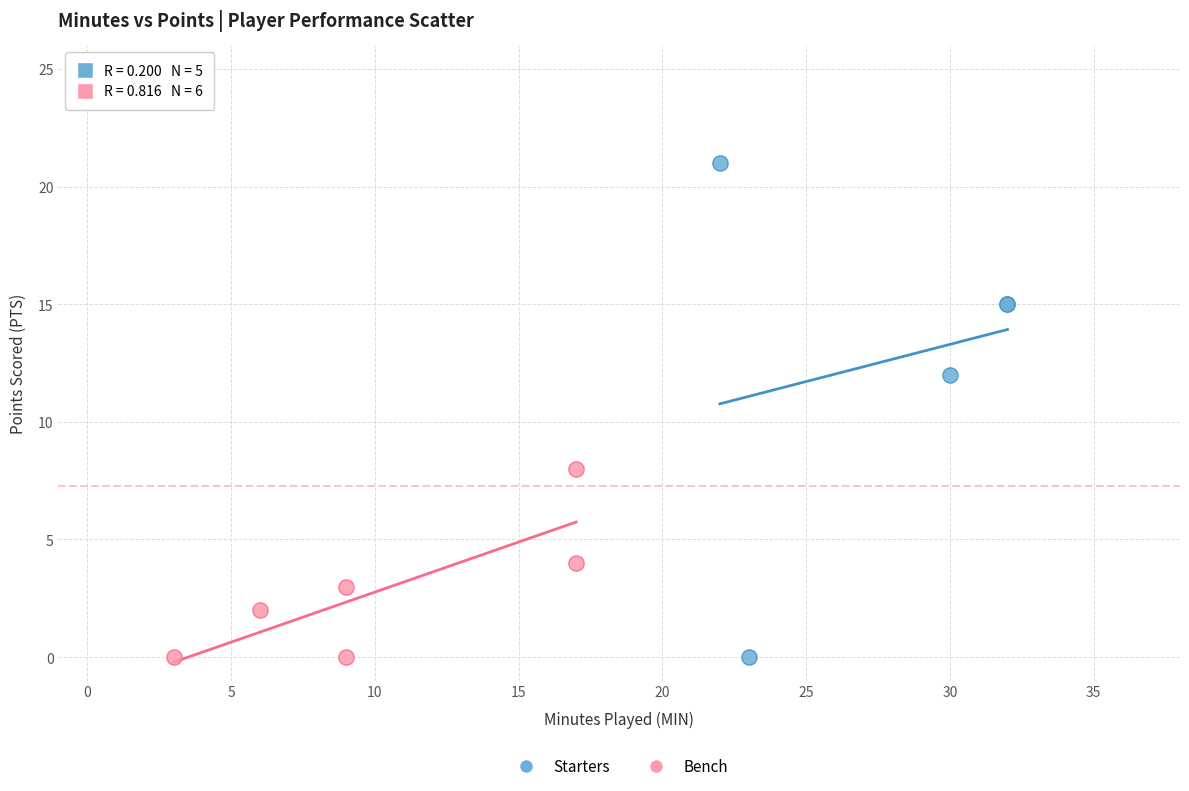

Which series has the largest Y range (max minus min)?

Starters